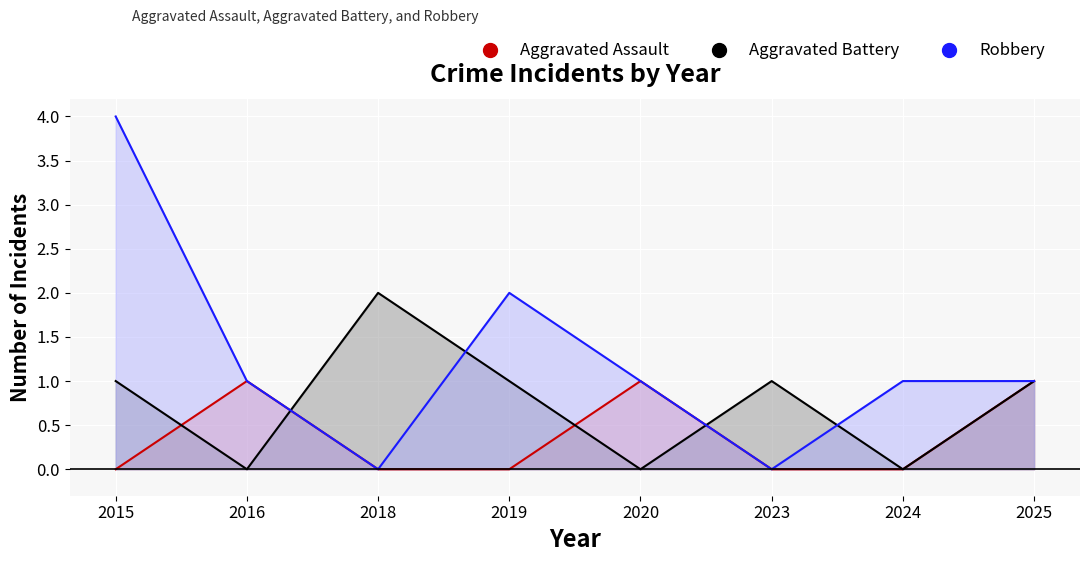

At how many categories does at least one series exceed 0?

8